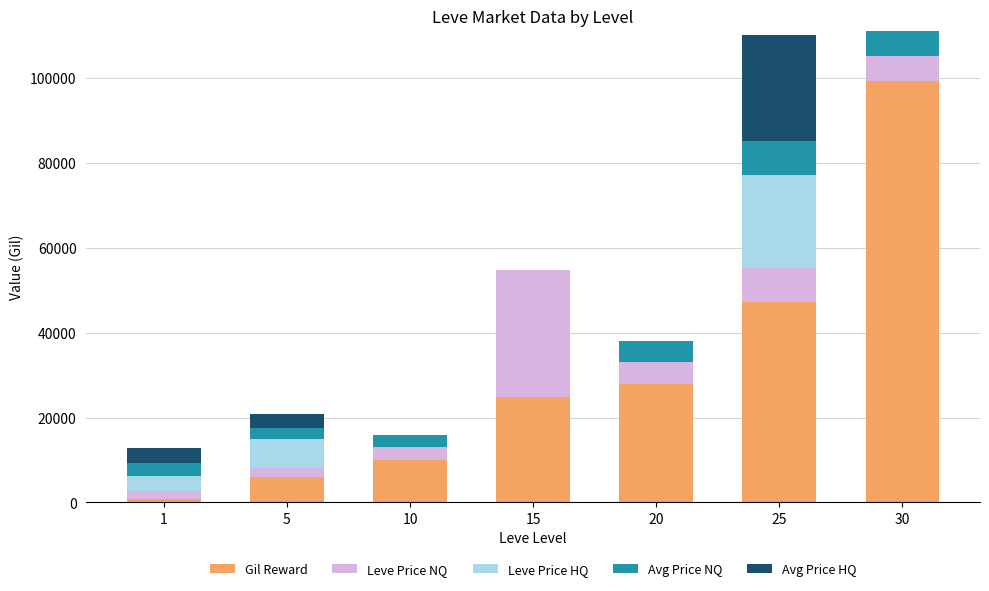

The value of Gil Reward at 15 is 8093. True or false?

False